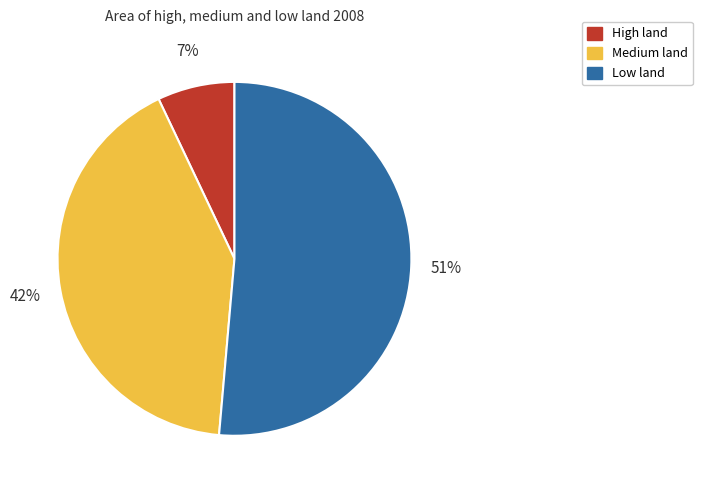

Which has a higher value, Medium land or High land?

Medium land